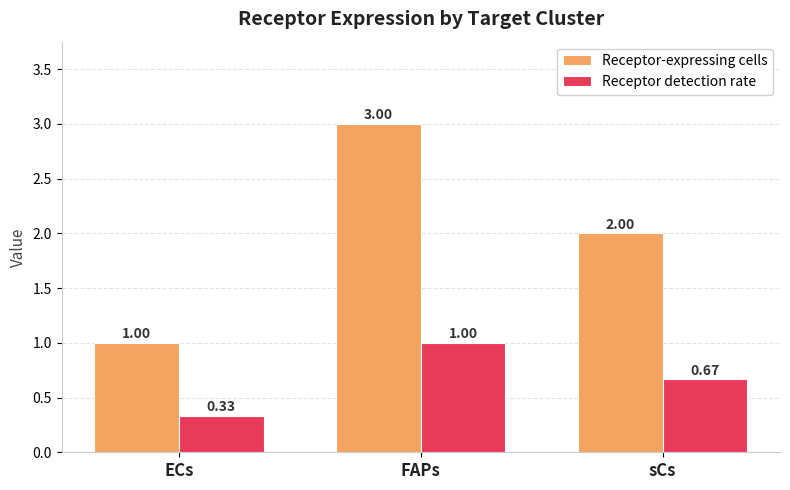

What is the sum of all Receptor detection rate values?

2.0